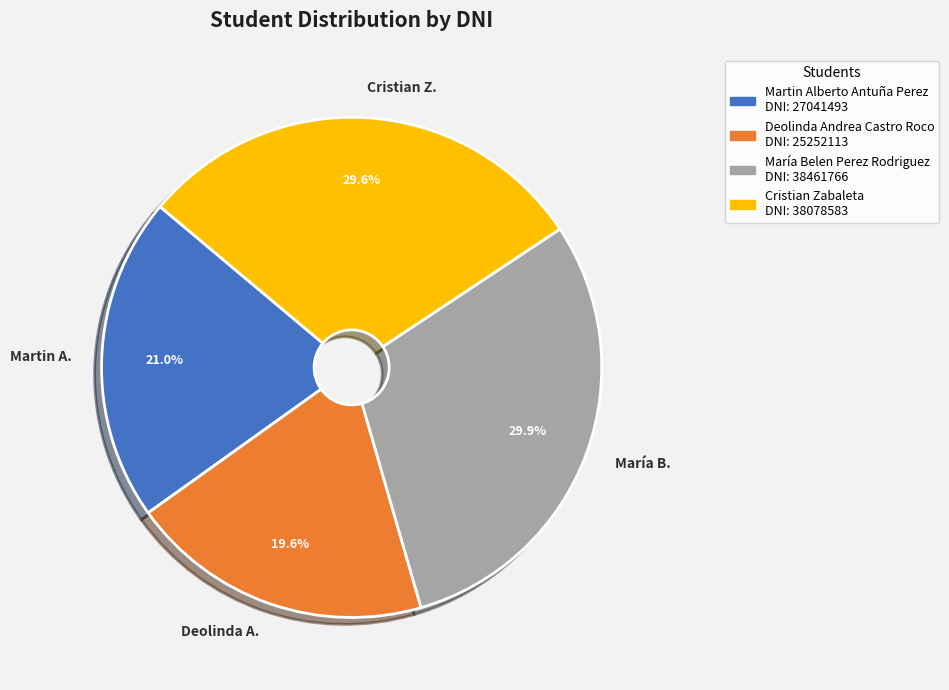

Is there a majority slice in this chart?

No